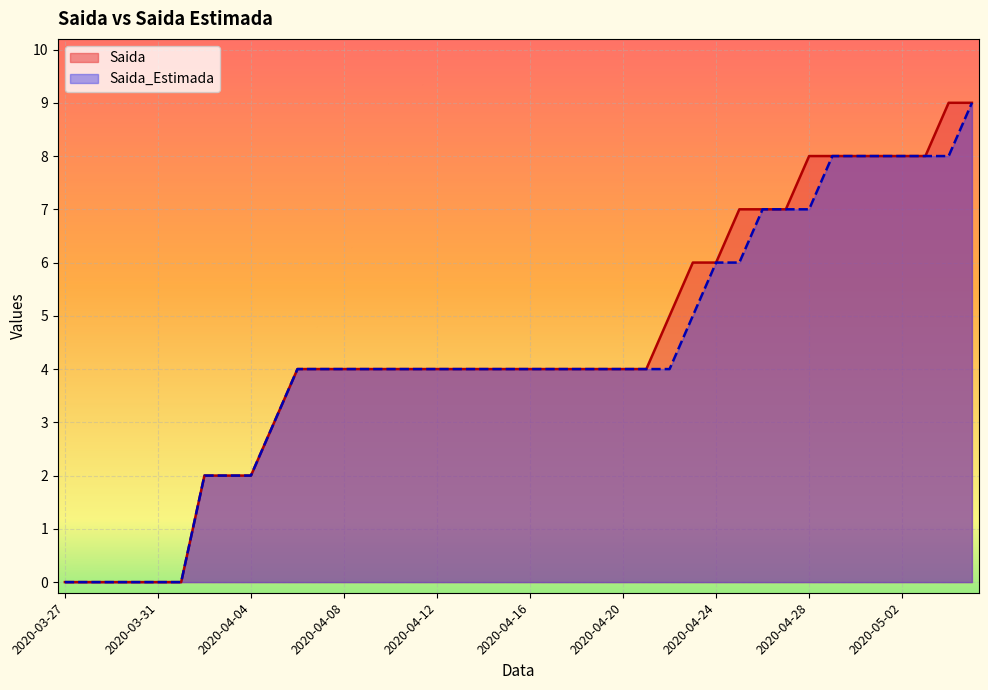

Reading left to right, list all the values displayed in this chart.

Saida: 2020-03-27=0	2020-03-28=0	2020-03-29=0	2020-03-30=0	2020-03-31=0	2020-04-01=0	2020-04-02=2	2020-04-03=2	2020-04-04=2	2020-04-05=3	2020-04-06=4	2020-04-07=4	2020-04-08=4	2020-04-09=4	2020-04-10=4	2020-04-11=4	2020-04-12=4	2020-04-13=4	2020-04-14=4	2020-04-15=4	2020-04-16=4	2020-04-17=4	2020-04-18=4	2020-04-19=4	2020-04-20=4	2020-04-21=4	2020-04-22=5	2020-04-23=6	2020-04-24=6	2020-04-25=7	2020-04-26=7	2020-04-27=7	2020-04-28=8	2020-04-29=8	2020-04-30=8	2020-05-01=8	2020-05-02=8	2020-05-03=8	2020-05-04=9	2020-05-05=9
Saida_Estimada: 2020-03-27=0	2020-03-28=0	2020-03-29=0	2020-03-30=0	2020-03-31=0	2020-04-01=0	2020-04-02=2	2020-04-03=2	2020-04-04=2	2020-04-05=3	2020-04-06=4	2020-04-07=4	2020-04-08=4	2020-04-09=4	2020-04-10=4	2020-04-11=4	2020-04-12=4	2020-04-13=4	2020-04-14=4	2020-04-15=4	2020-04-16=4	2020-04-17=4	2020-04-18=4	2020-04-19=4	2020-04-20=4	2020-04-21=4	2020-04-22=4	2020-04-23=5	2020-04-24=6	2020-04-25=6	2020-04-26=7	2020-04-27=7	2020-04-28=7	2020-04-29=8	2020-04-30=8	2020-05-01=8	2020-05-02=8	2020-05-03=8	2020-05-04=8	2020-05-05=9